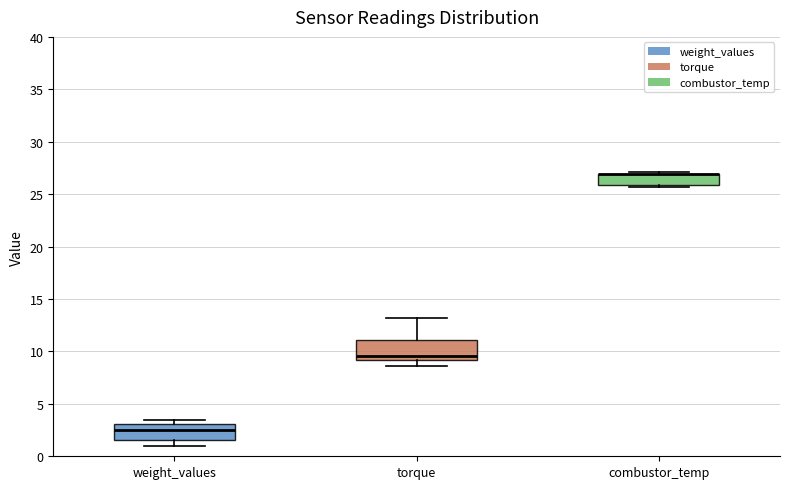

Where is the upper edge of the box for combustor_temp on the y-axis? The values are not printed on the chart, so give them approximately, as read against the axis.

27.0